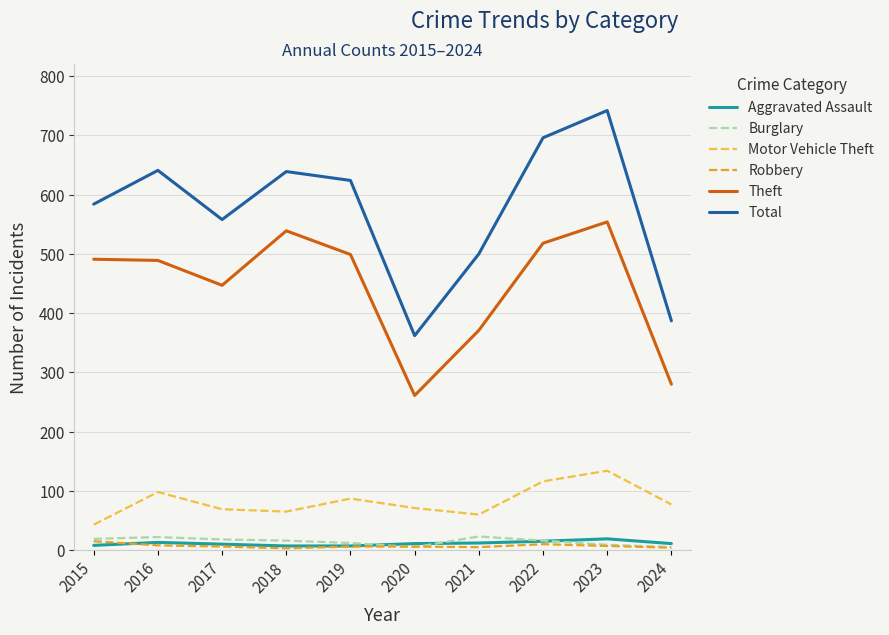

What is the average value of the Total series?

573